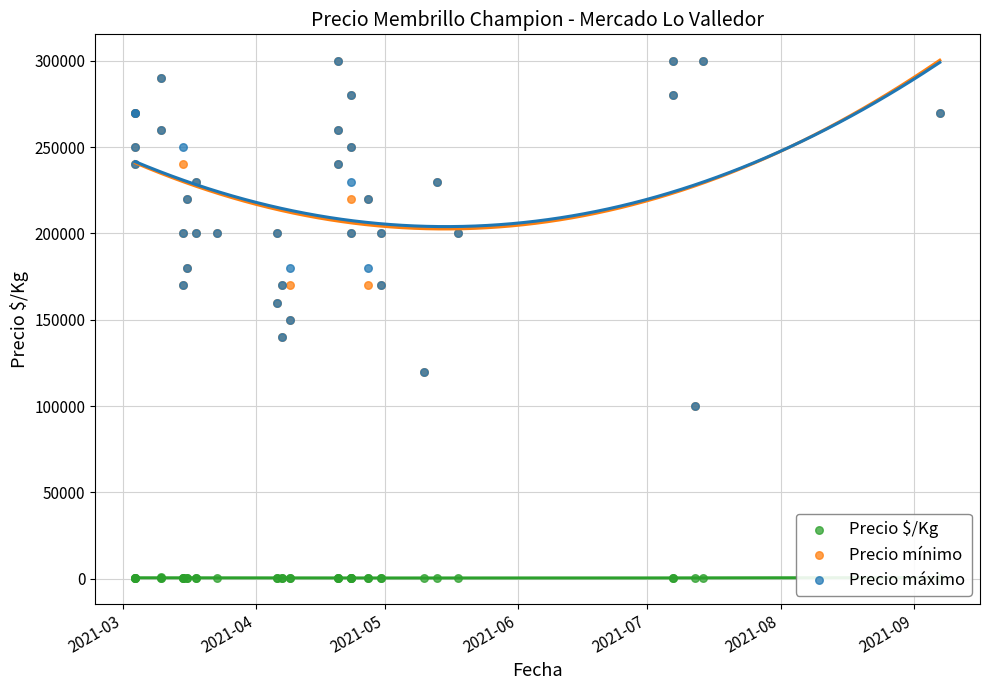

Is the value of Precio mínimo at 28 greater than the value of Precio máximo at 36?

No